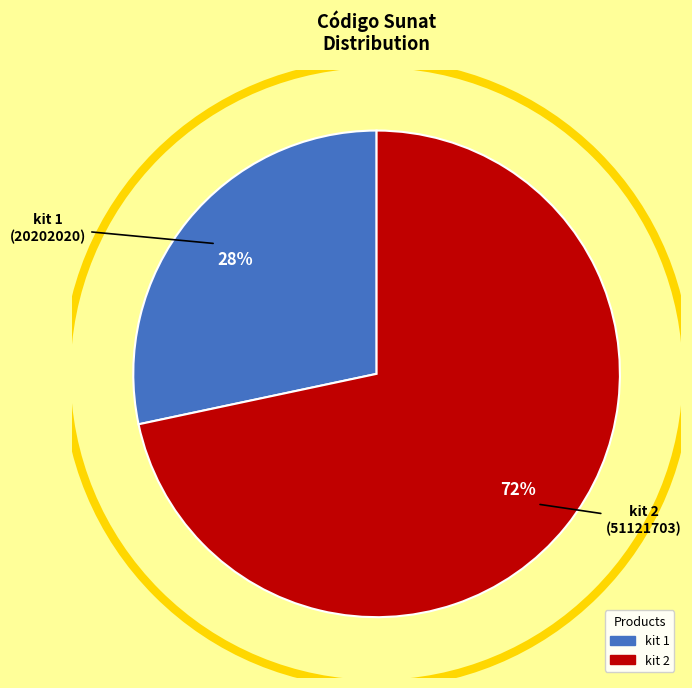

Does kit 1 represent more than half of the total?

No